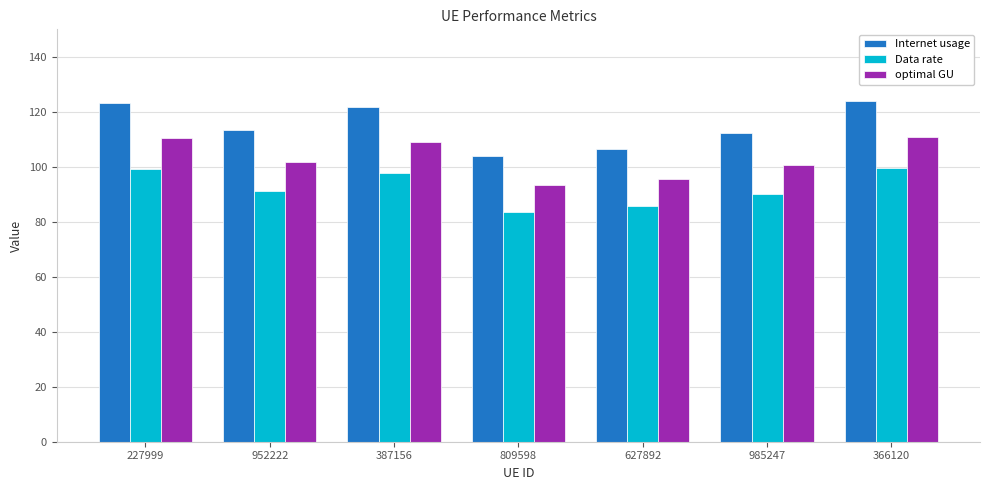

Which series has the largest total across all categories?

Internet usage